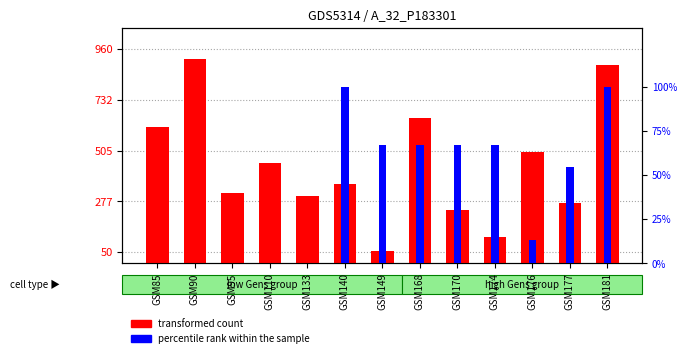

Which series has the widest spread of values?

transformed count